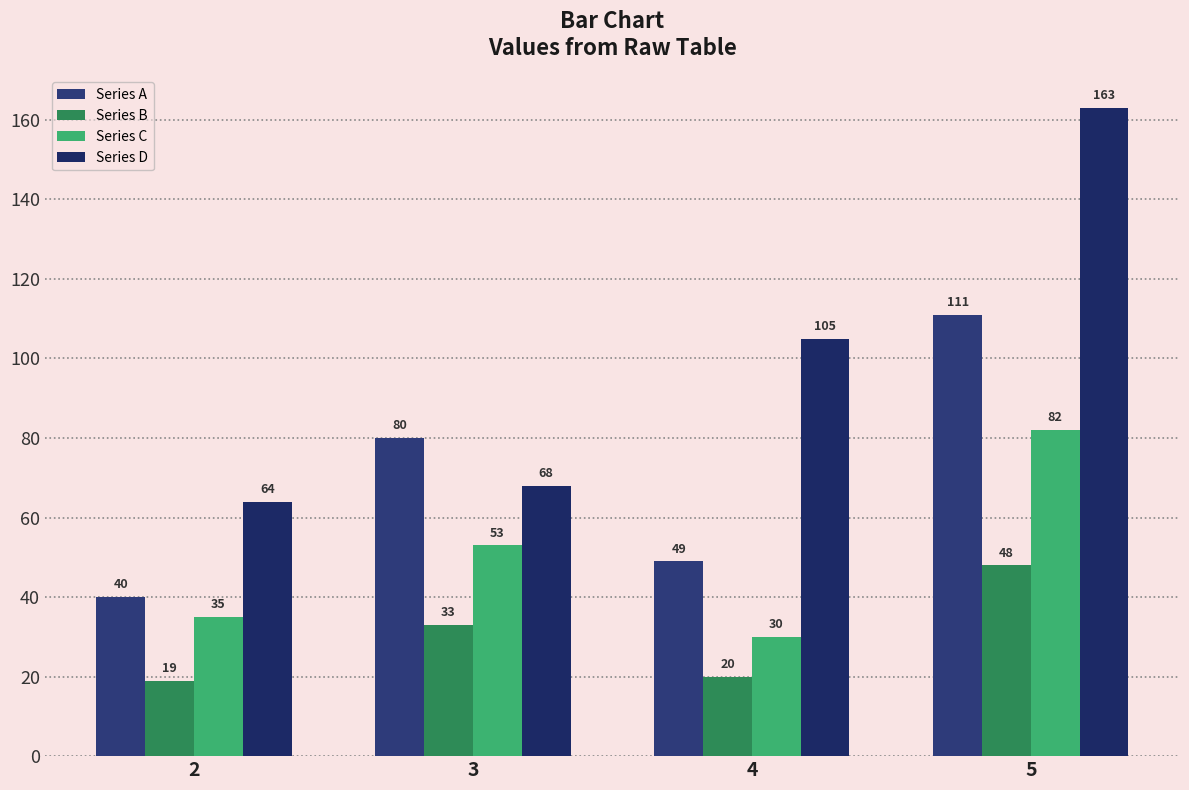

The Series C series shows 82 at 5. True or false?

True